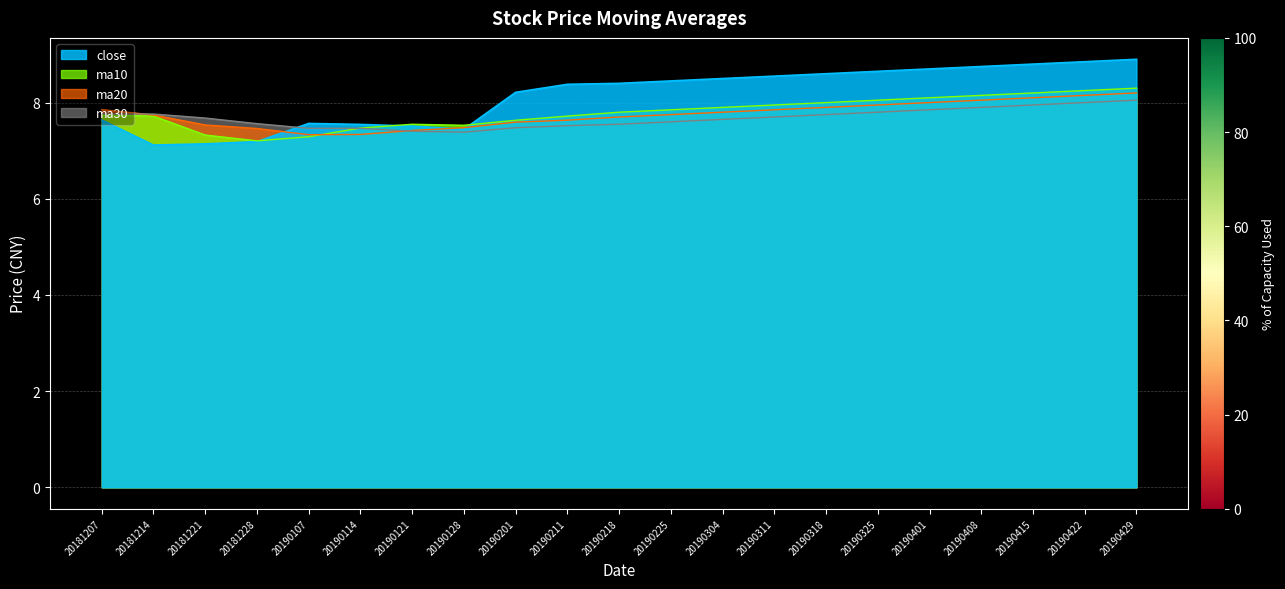

At 20190415, list the series in order from smallest to largest.

ma30, ma20, ma10, close